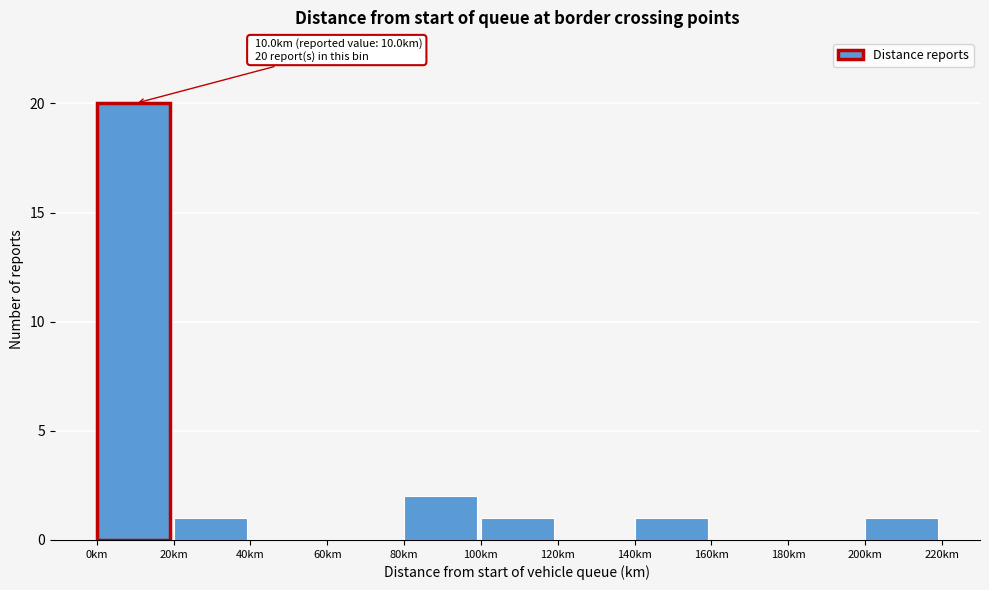

Over which range of the x-axis is the bar tallest?

0 to 20